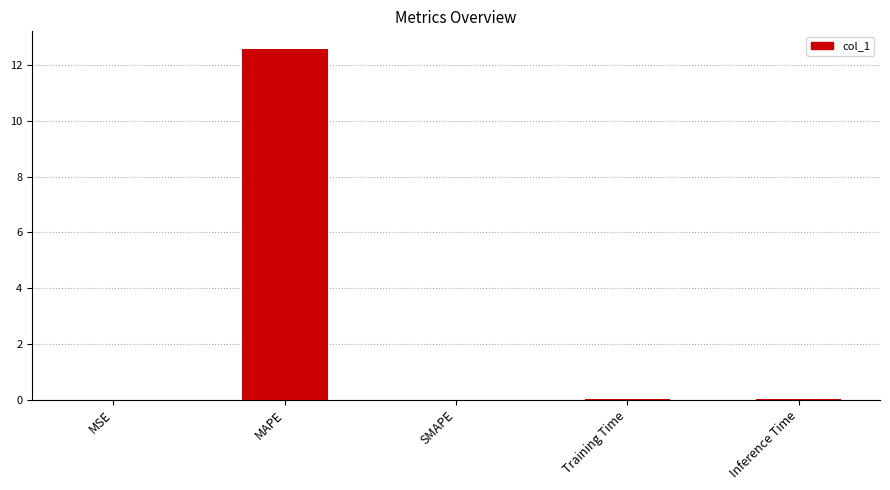

What is the greatest value displayed?

12.6